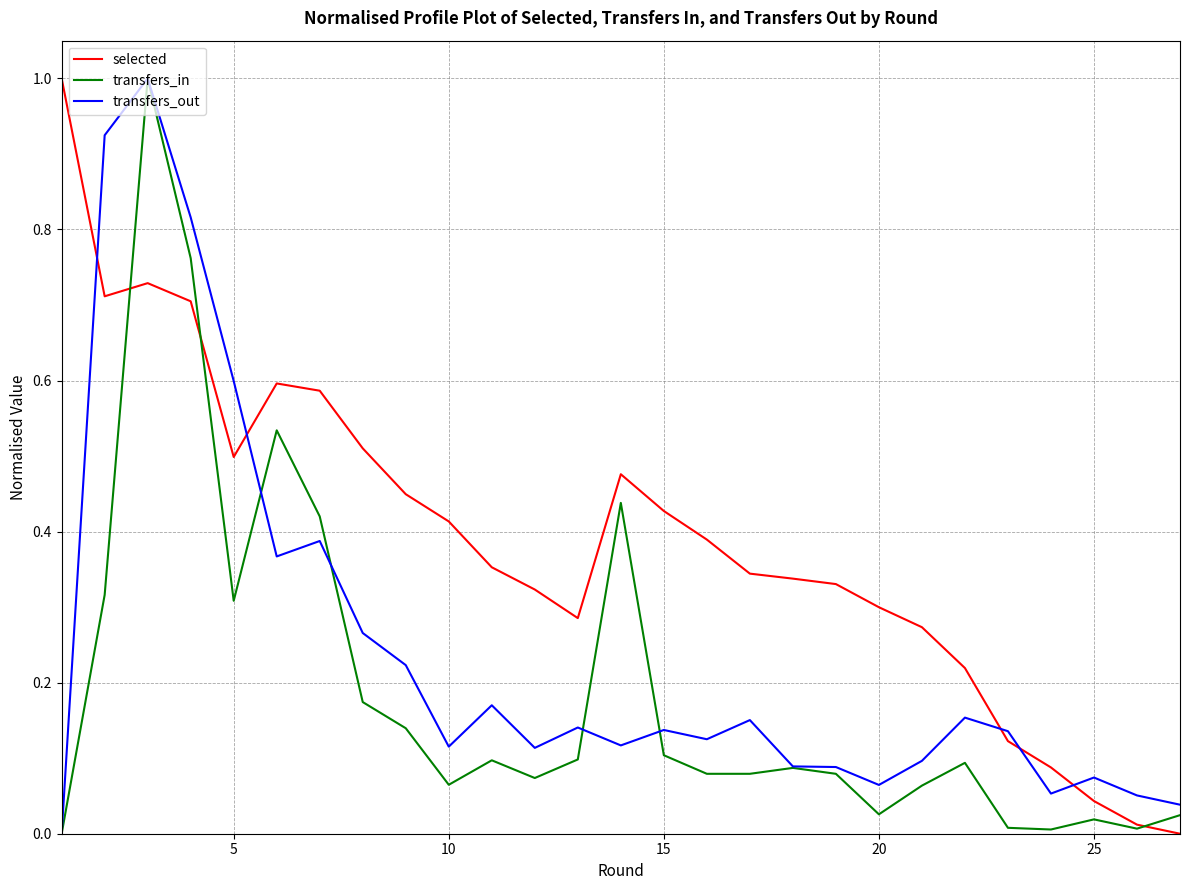

True or false: transfers_out and selected cross at least once.

True